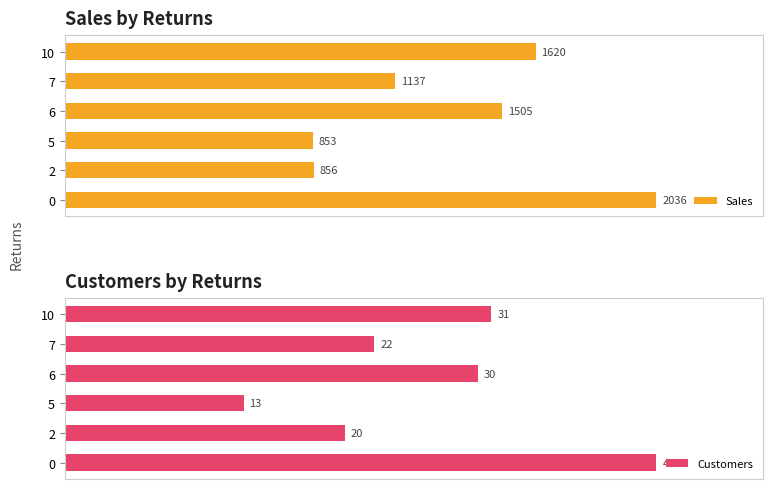

List the series in order of their overall mean, lowest first.

Customers, Sales